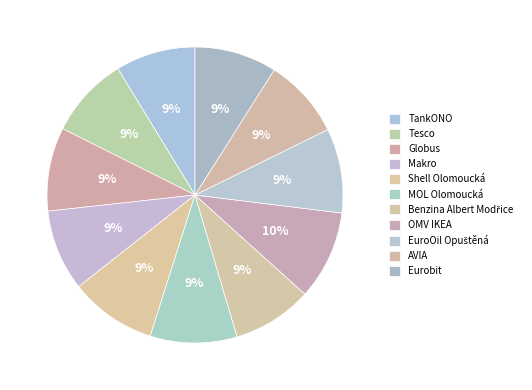

Rank the categories by value from lowest to highest.

TankONO, Benzina Albert Modřice, AVIA, Tesco, Makro, Eurobit, Globus, EuroOil Opuštěná, Shell Olomoucká, MOL Olomoucká, OMV IKEA